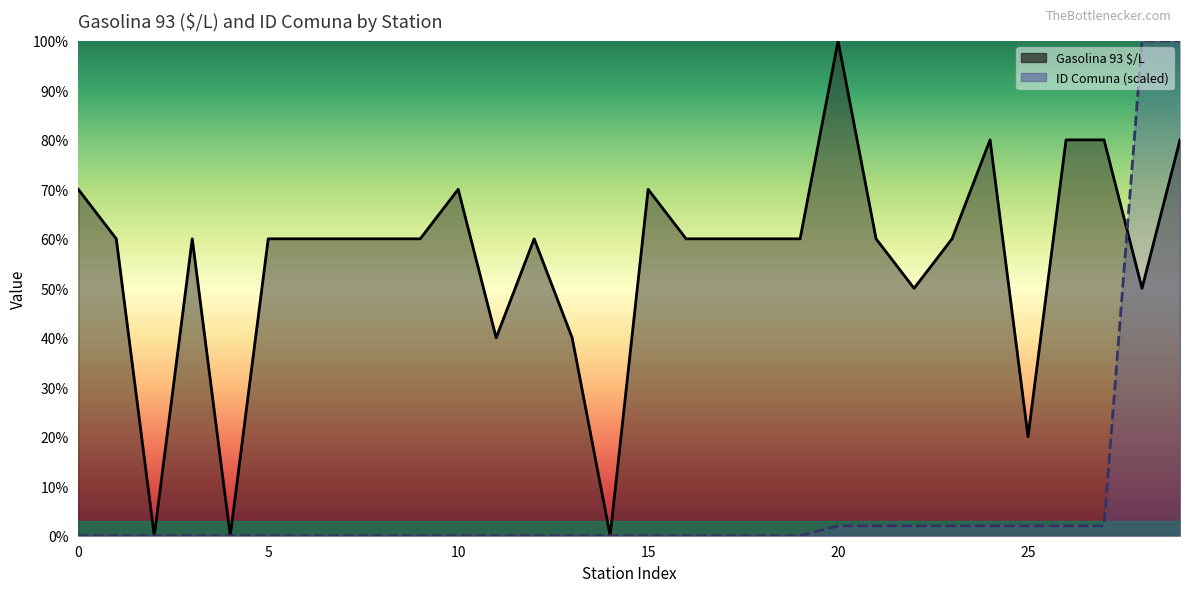

What is the label of the 10th point from the left?

li110103